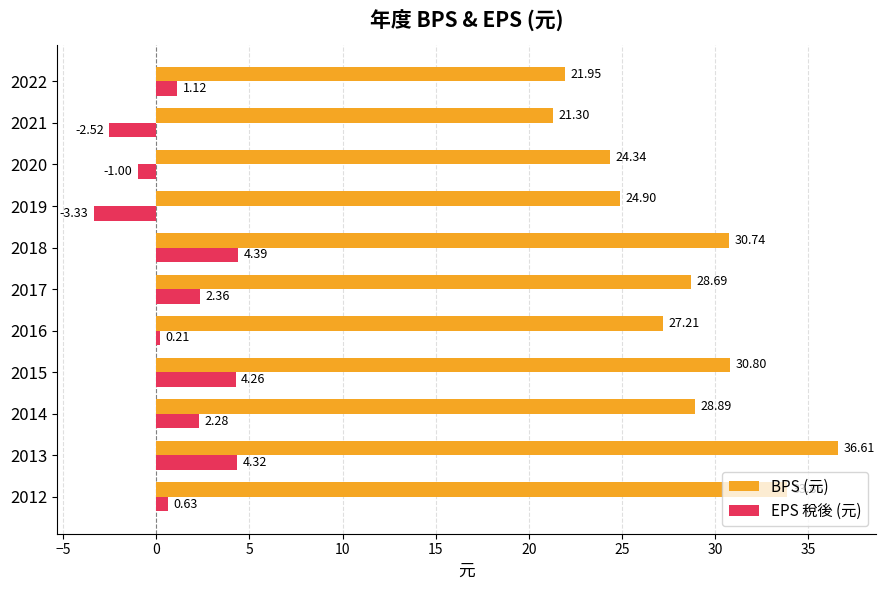

What is the sum of all EPS 稅後 (元) values?

12.7